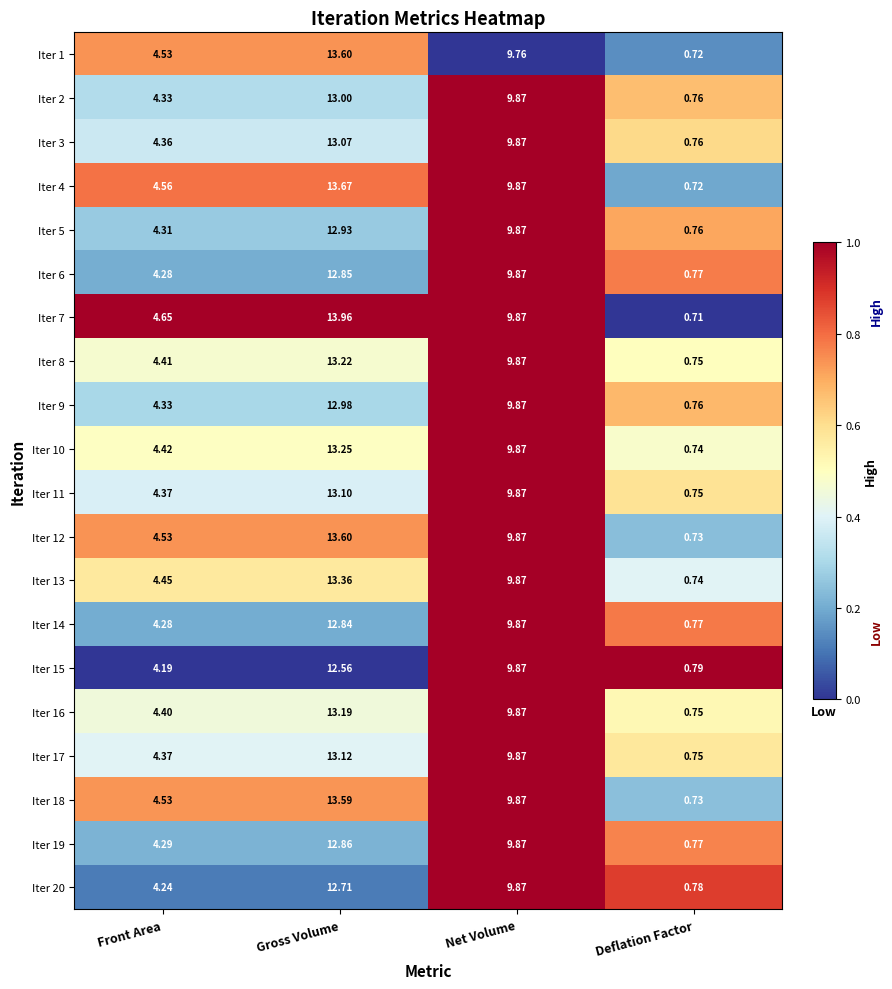

Count the number of categories in the chart.

4